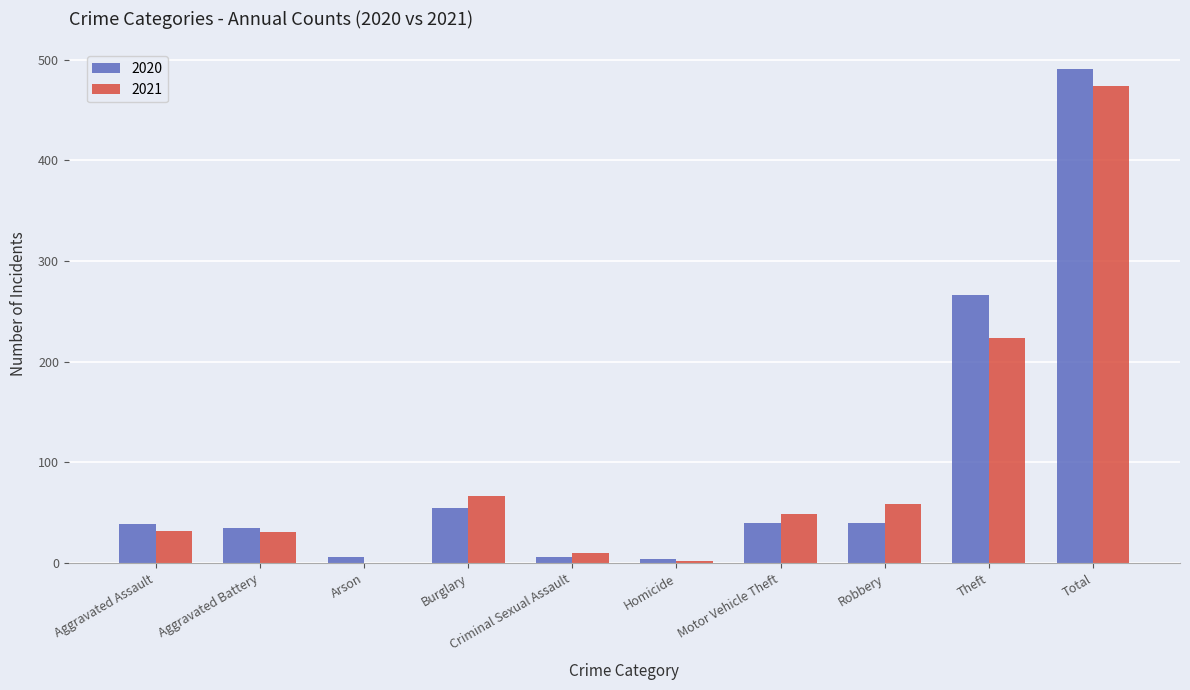

Is it true that 2020 equals 20 at Burglary?

False